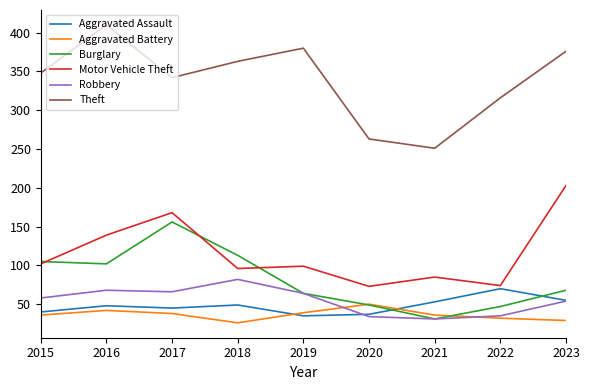

Between 2021 and 2022, which series saw the biggest shift?

Theft